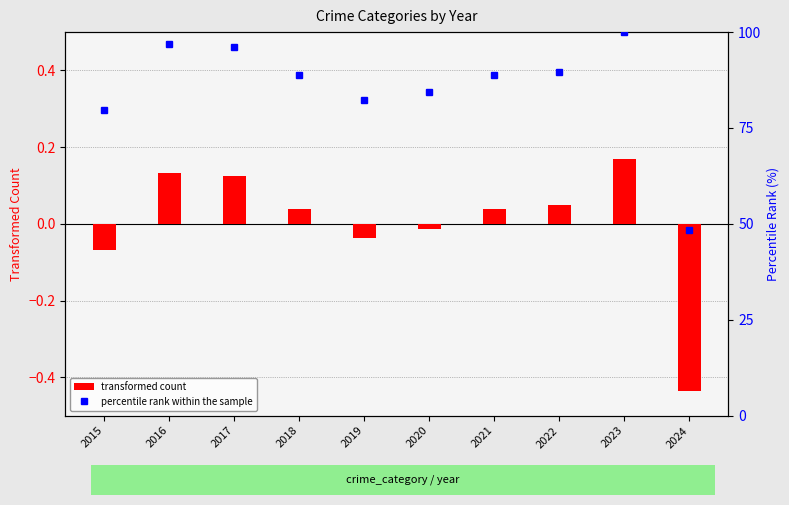

The value of percentile rank within the sample at 2019 is 125.6. True or false?

False